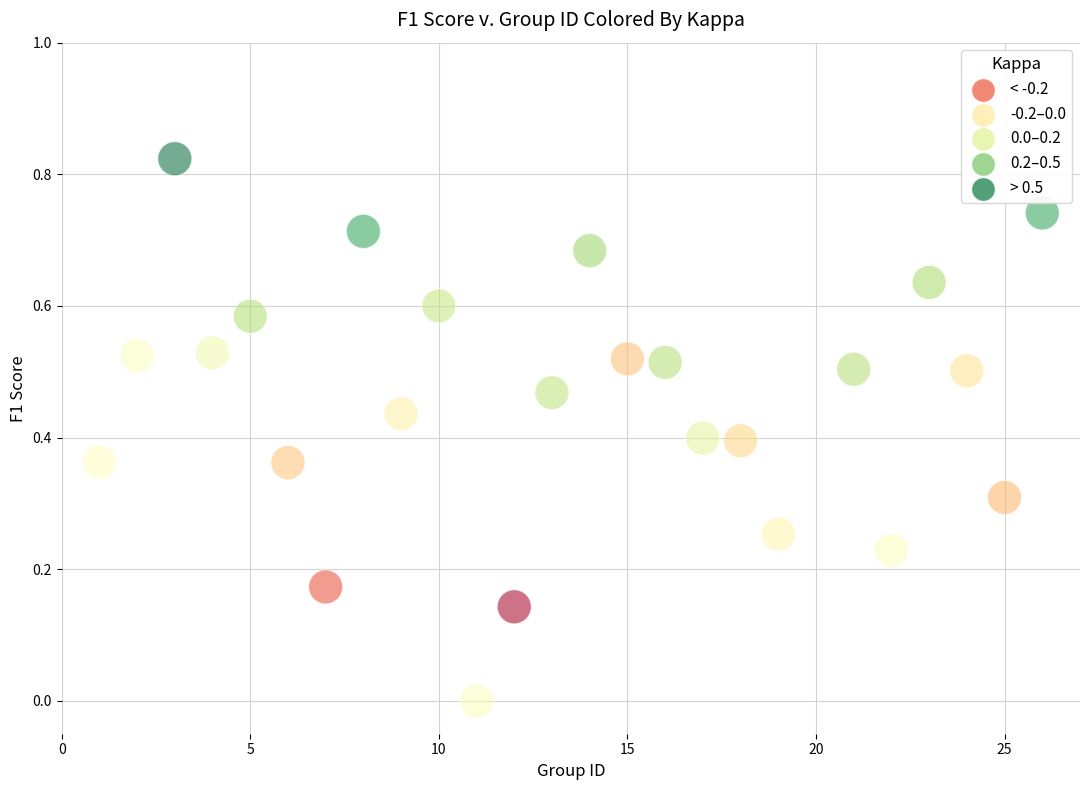

What is the range of X values (max minus min)?

25.0